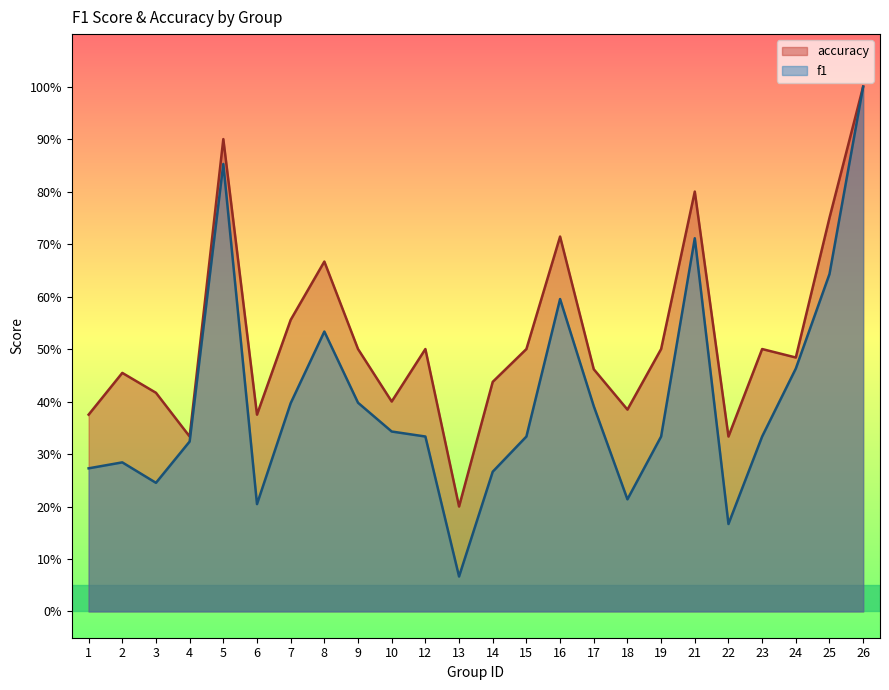

Between 18 and 24, which is larger?

24